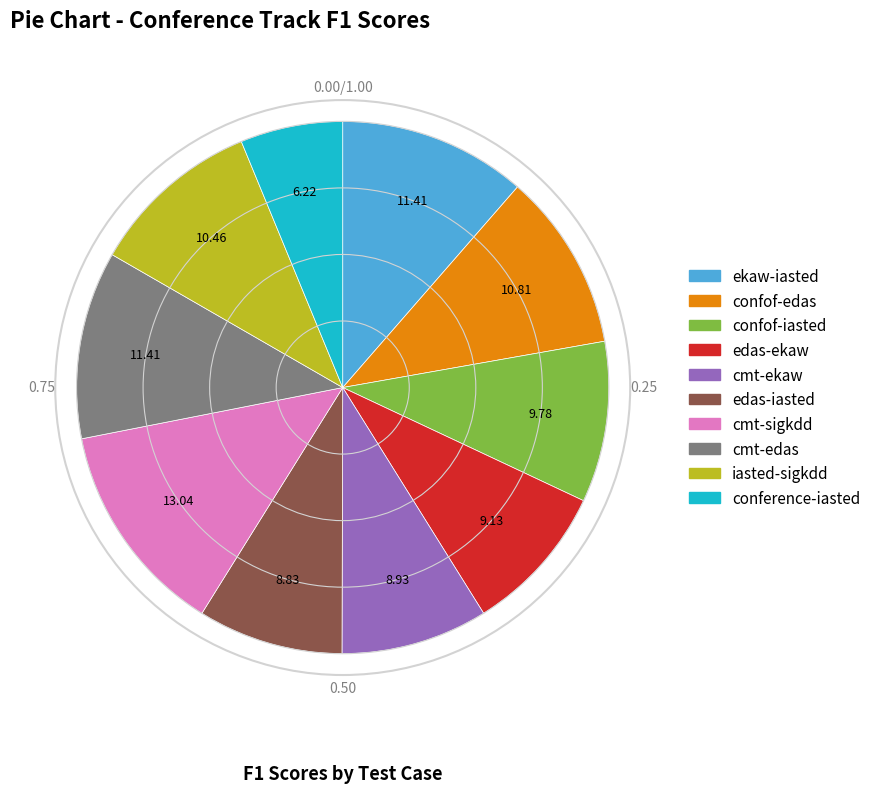

Is the sum of ekaw-iasted and conference-iasted greater than half?

No